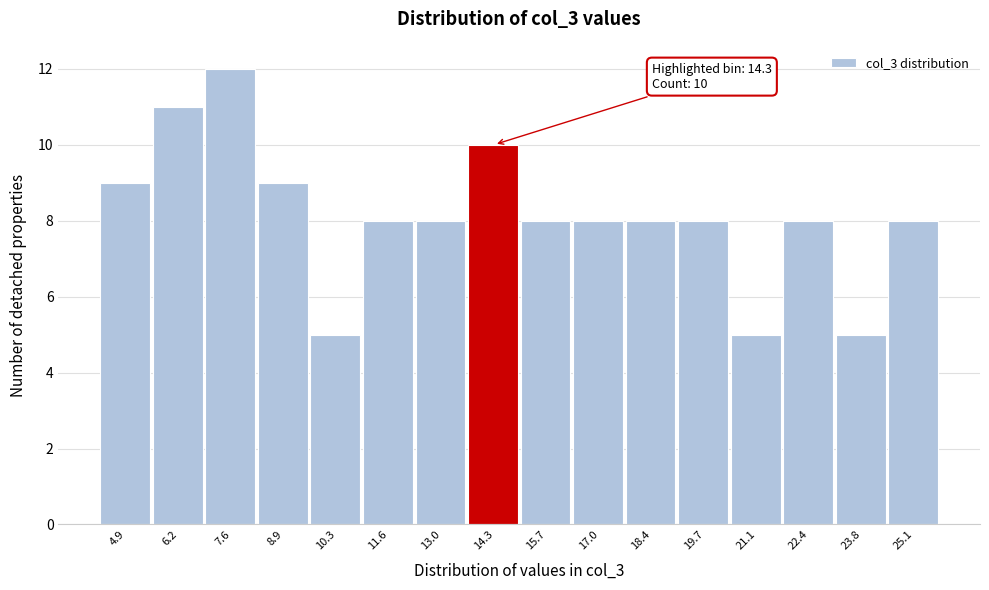

Which range on the x-axis has the tallest bar?

6.90 to 8.25